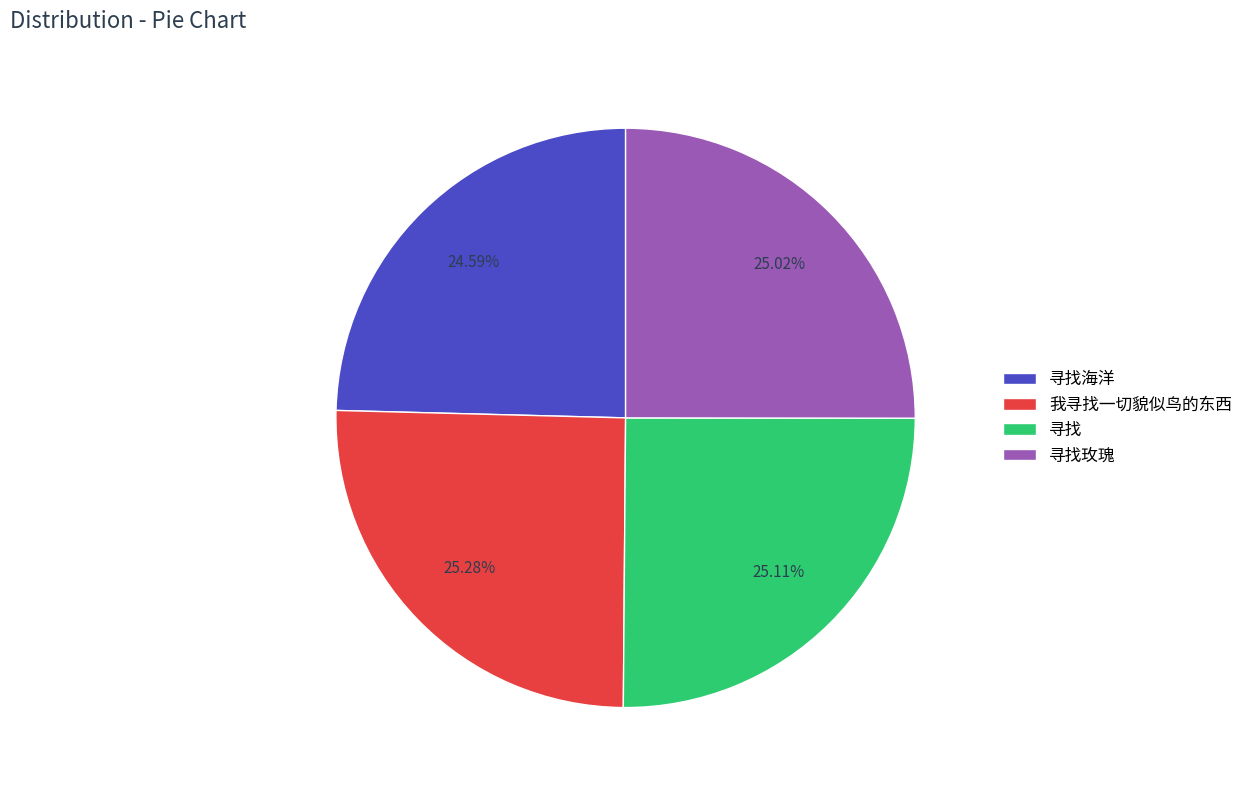

Approximately how many times larger is the value at 寻找玫瑰 compared to 我寻找一切貌似鸟的东西?

1.0